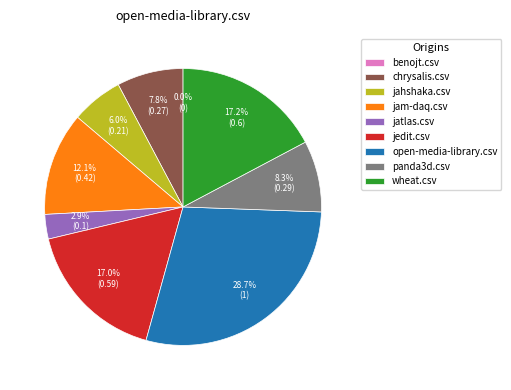

Is there a majority slice in this chart?

No